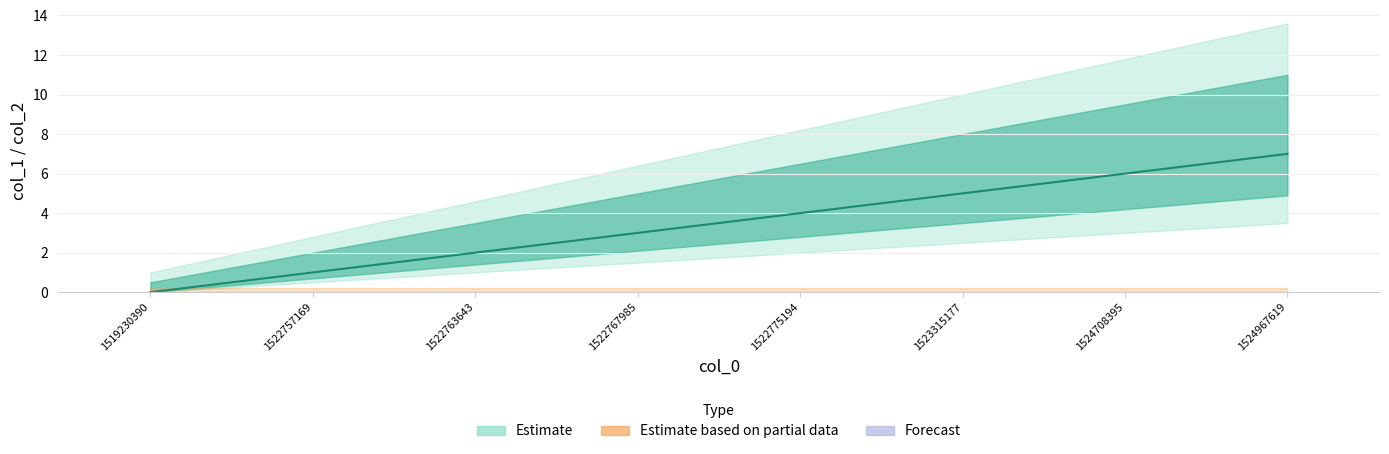

How many values are between 2 and 6?

5